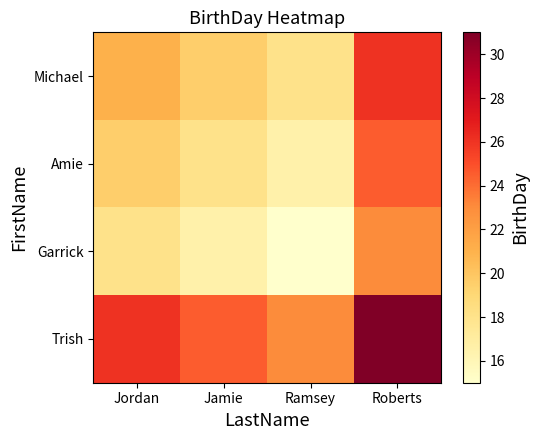

Reading left to right, transcribe all the data shown in this chart.

Michael: Jordan=21.0	Jamie=19.5	Ramsey=18.0	Roberts=26.0
Amie: Jordan=19.5	Jamie=18.0	Ramsey=16.5	Roberts=24.5
Garrick: Jordan=18.0	Jamie=16.5	Ramsey=15.0	Roberts=23.0
Trish: Jordan=26.0	Jamie=24.5	Ramsey=23.0	Roberts=31.0